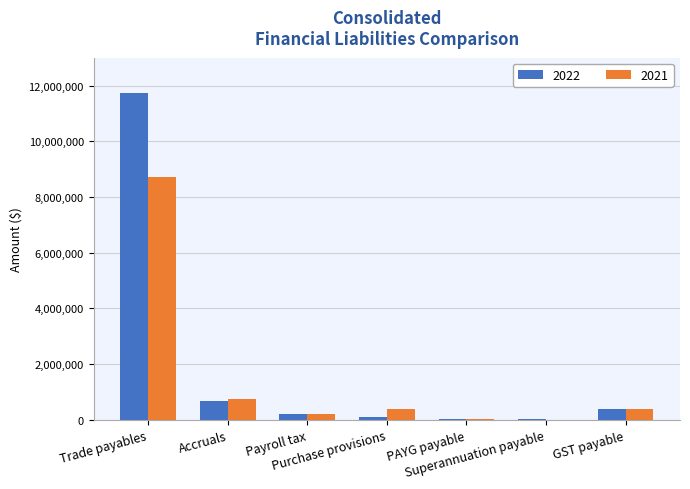

Between Payroll tax and GST payable, which is larger?

GST payable